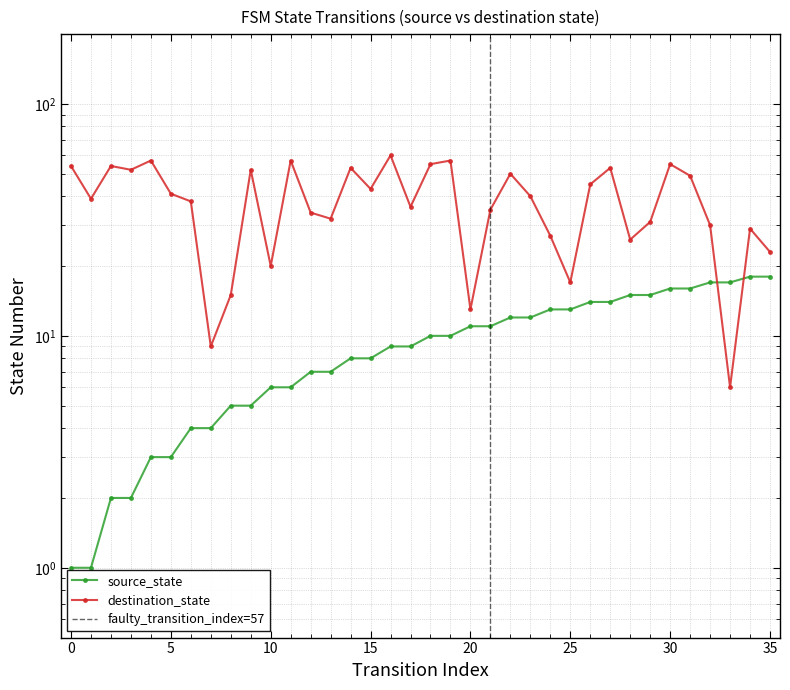

How many series are shown in this chart?

2